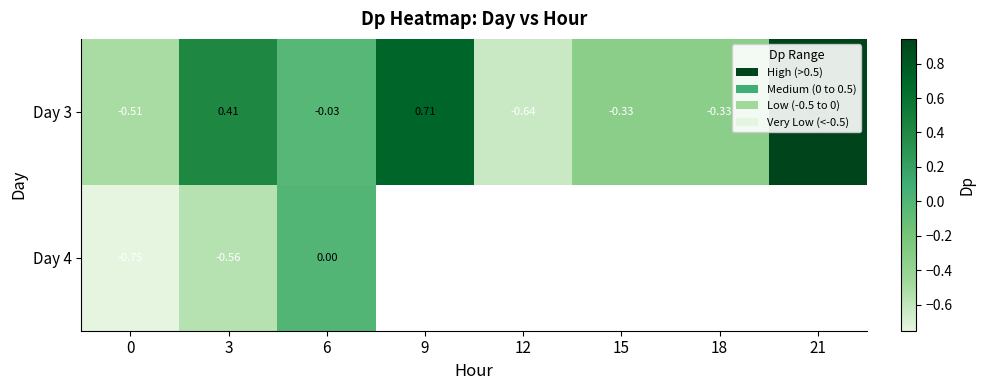

How many positive values does the Day 3 series have?

3